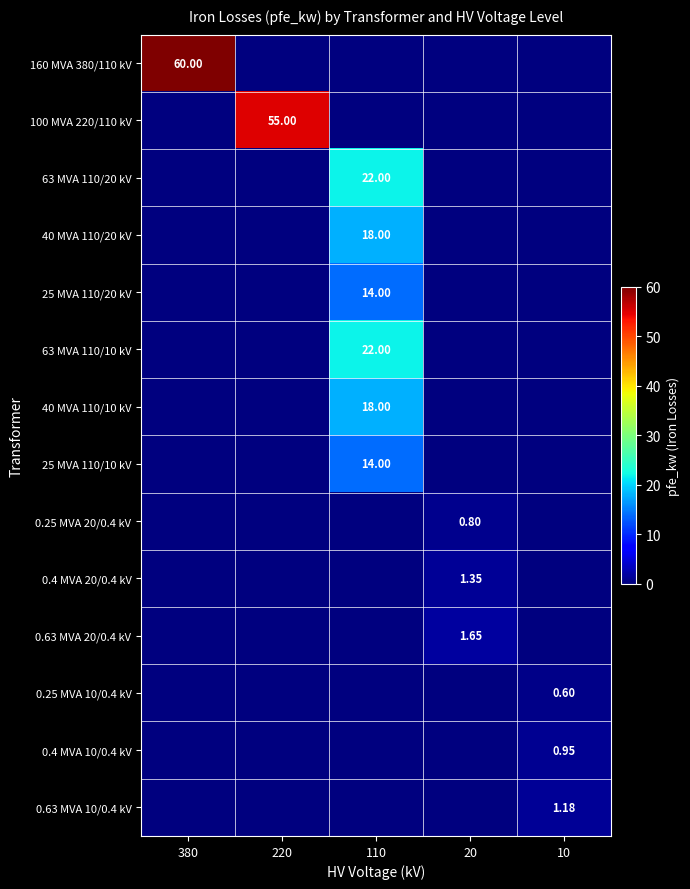

Which has a higher value, 220 or 10?

220